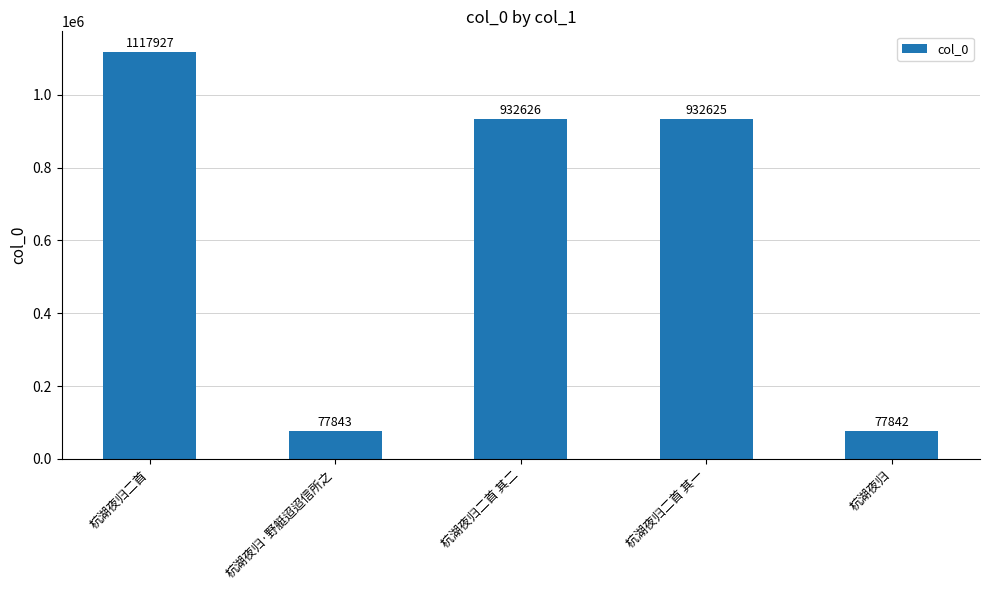

What is the label of the 5th bar from the left?

杭湖夜归